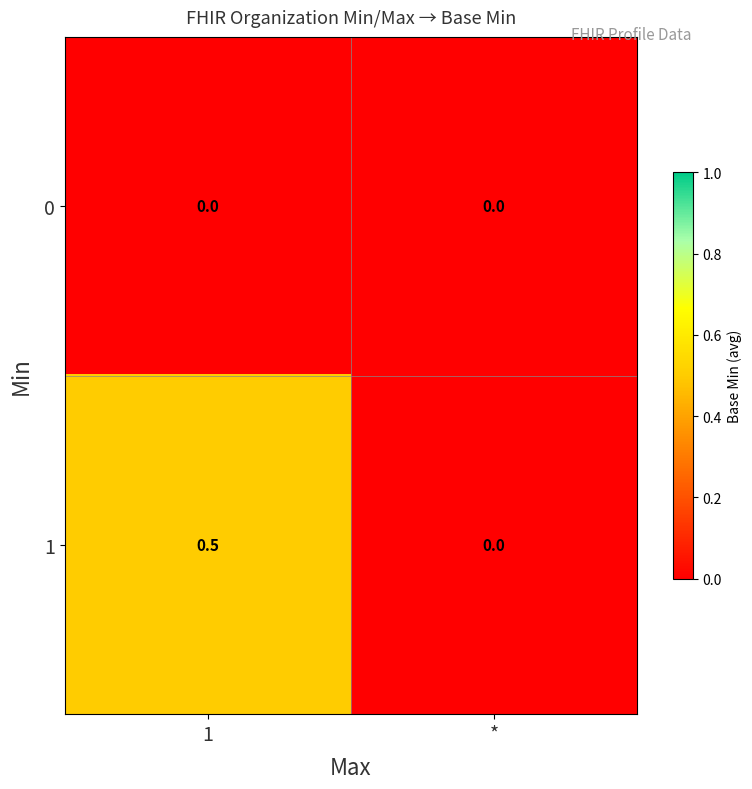

What is the difference between the highest and lowest values at 1?

0.5